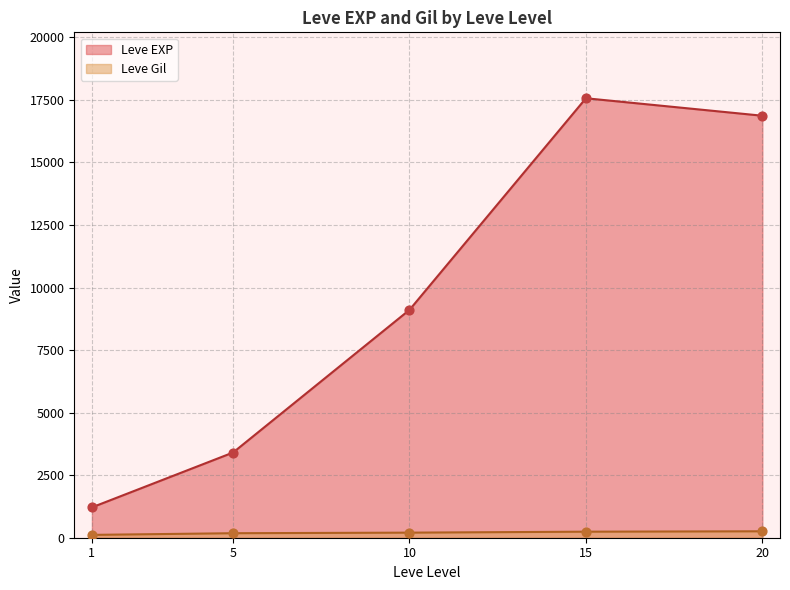

Is the value of Leve EXP at 15 greater than the value of Leve Gil at 1?

Yes